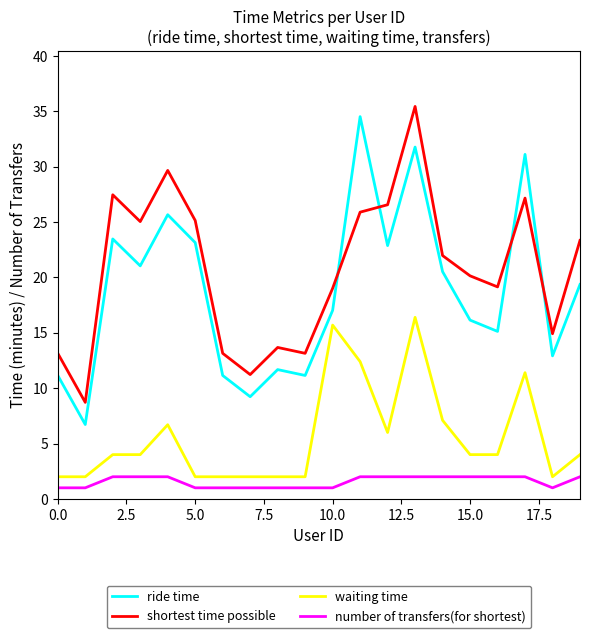

What is the minimum value shown in the chart?

1.0